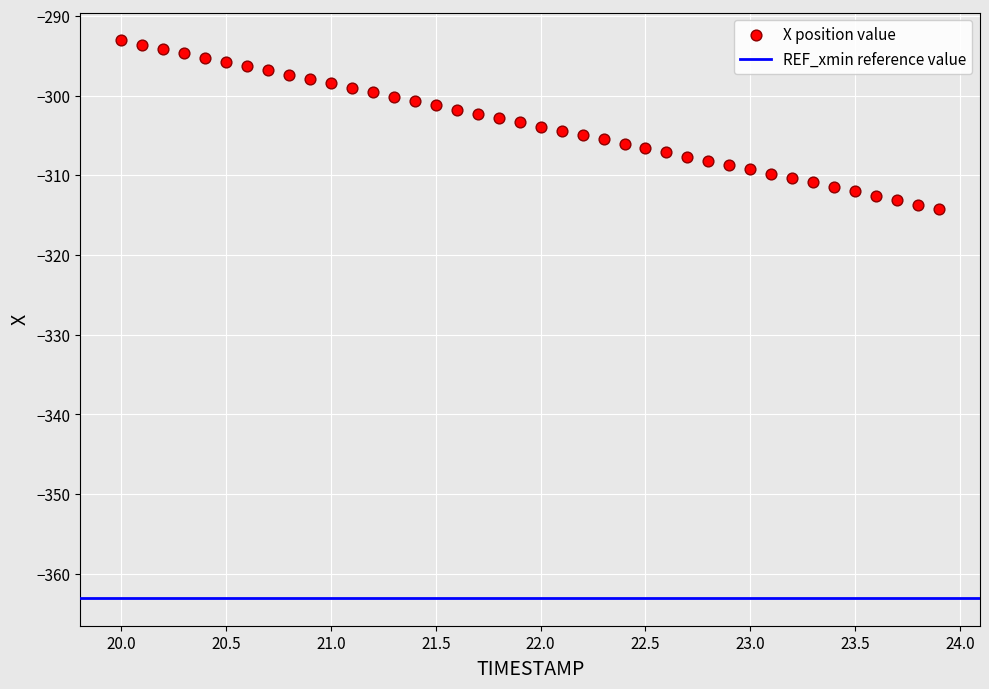

What is the range of Y values (max minus min)?

21.2